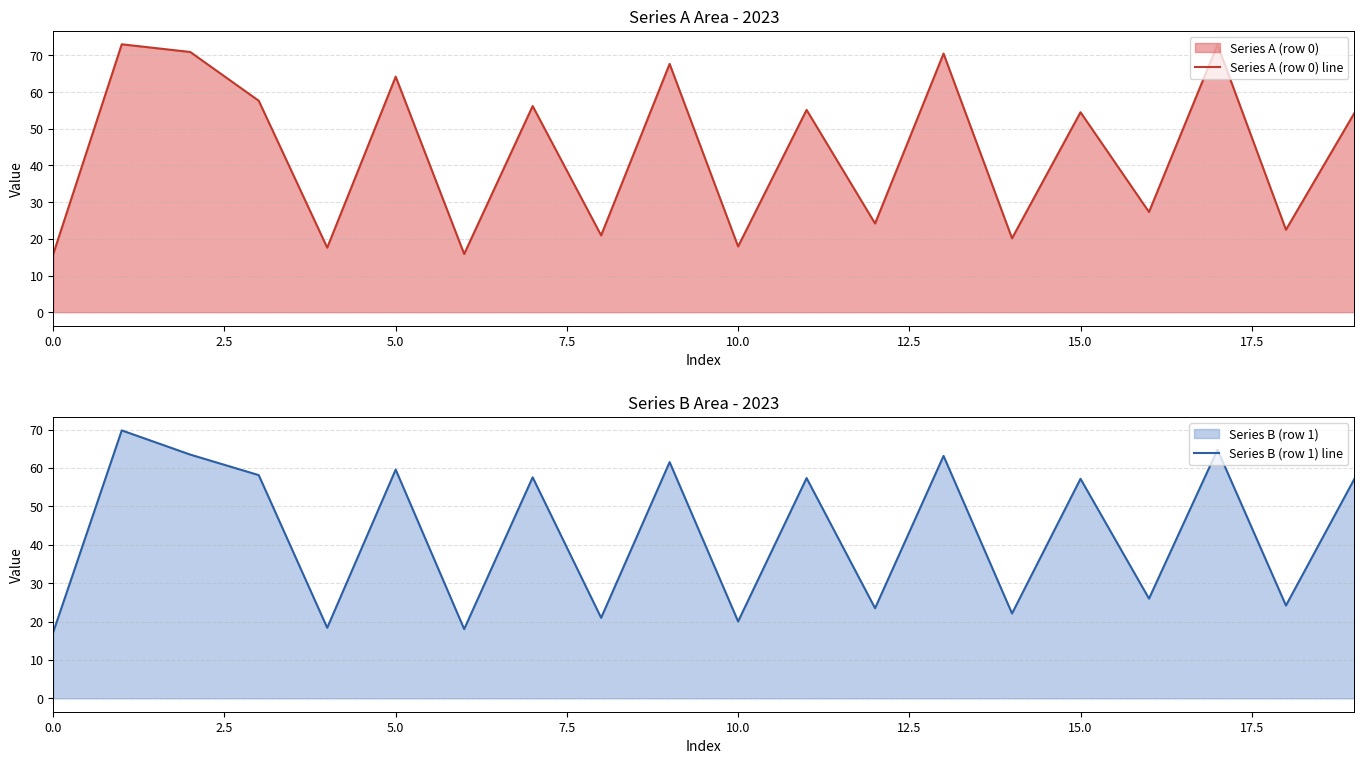

The value of Series A (row 0) line at 0.0 is 15.9. True or false?

True